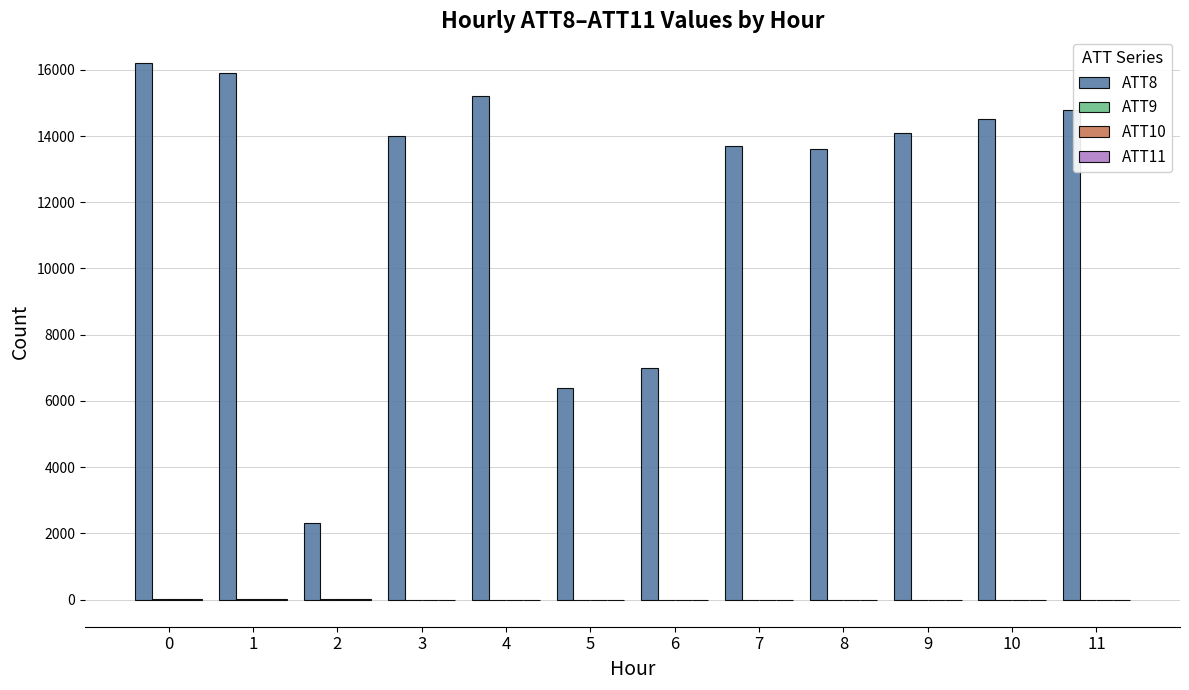

The value of ATT8 at 10 is 7370.2. True or false?

False